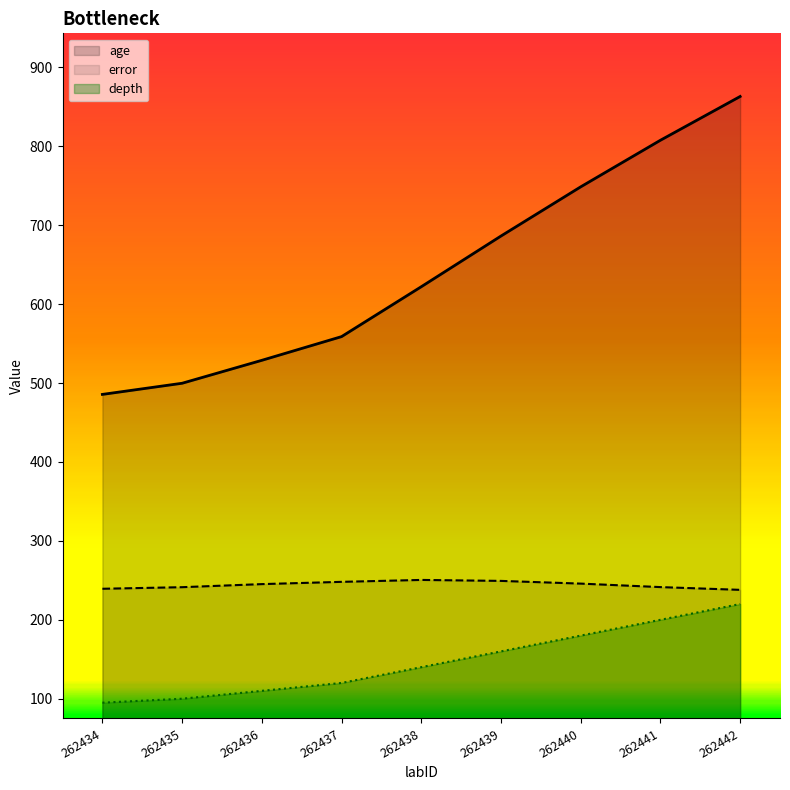

True or false: age and error cross at least once.

False